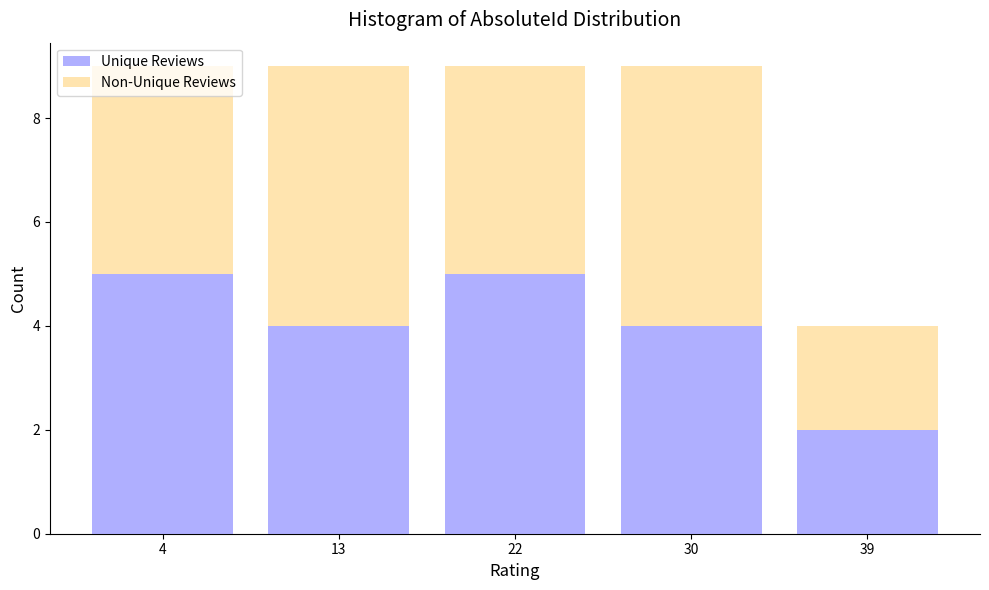

The value of Unique Reviews at 13 is 2. True or false?

False